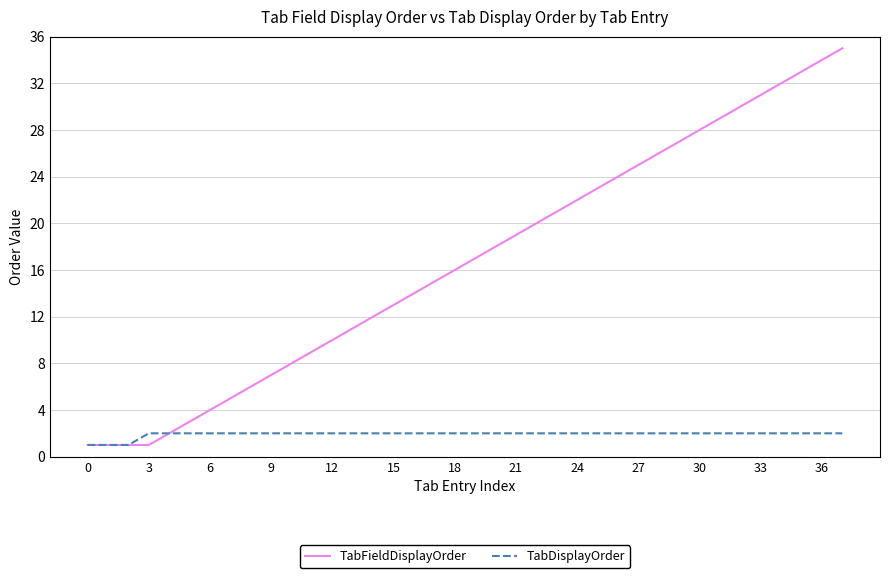

Which series has the largest total across all categories?

TabFieldDisplayOrder